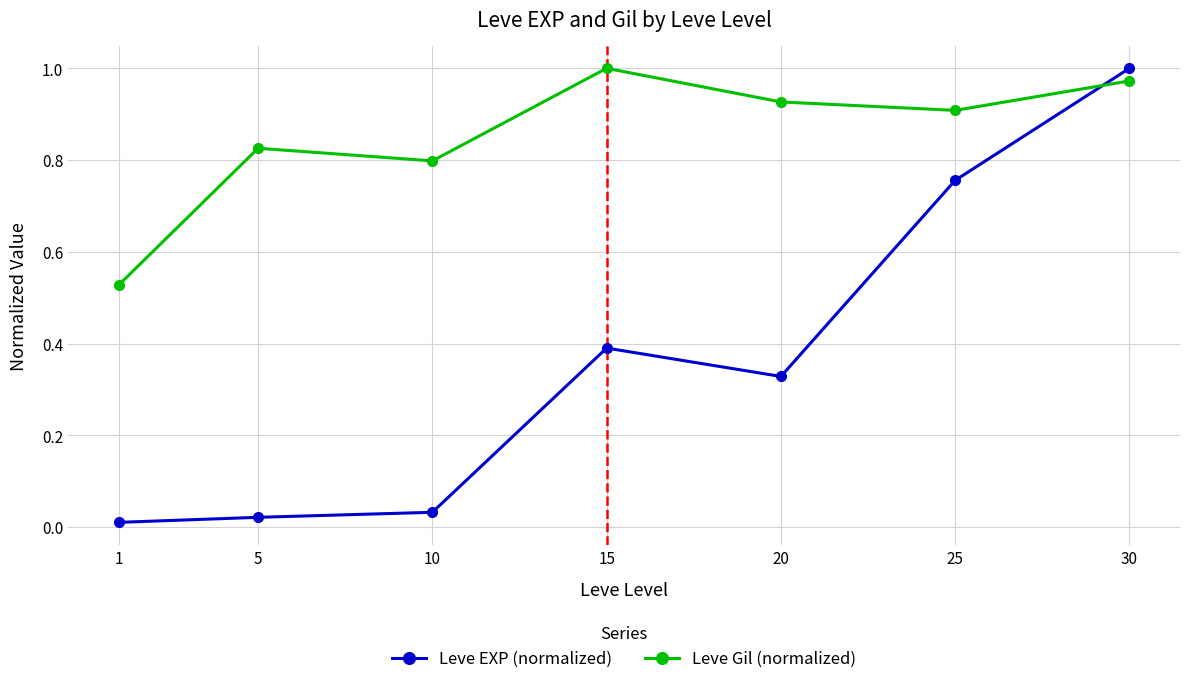

List the labels in order of Leve Gil (normalized) value, smallest first.

1, 10, 5, 25, 20, 30, 15